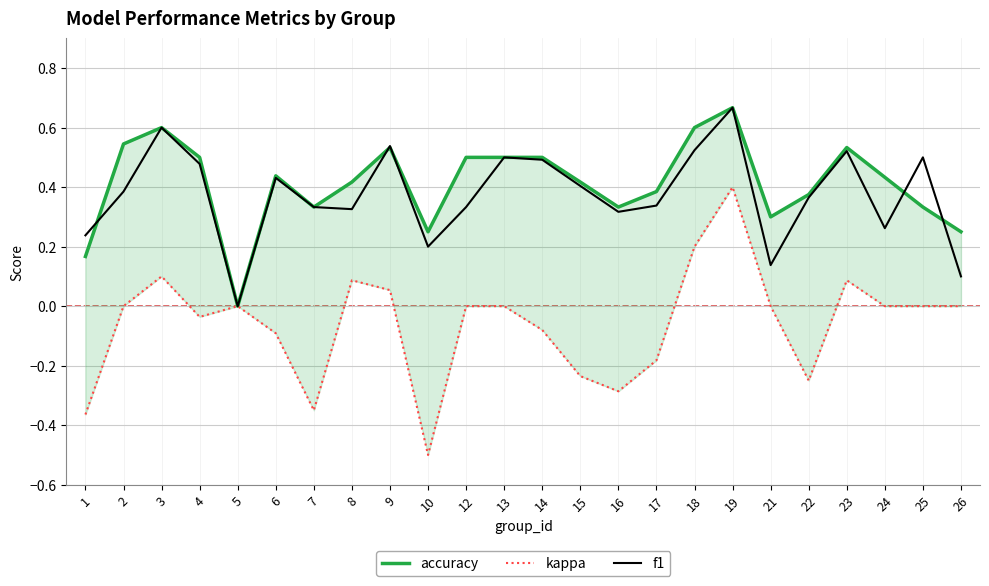

At which category does kappa reach its first local valley?

4